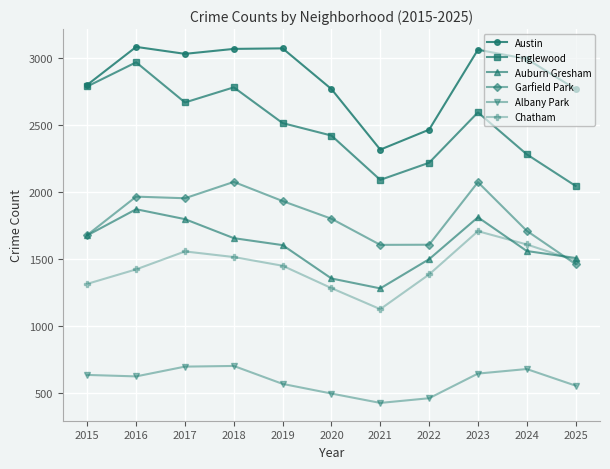

How many values in the Englewood series are below 2515?

5